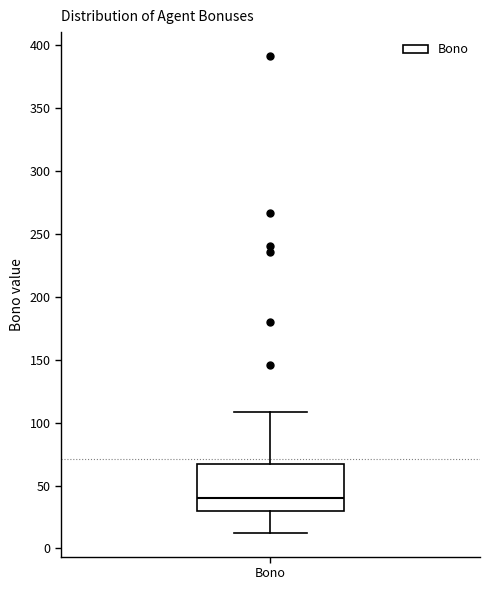

Where does the upper whisker of the box for Bono end on the y-axis? The values are not printed on the chart, so give them approximately, as read against the axis.

110